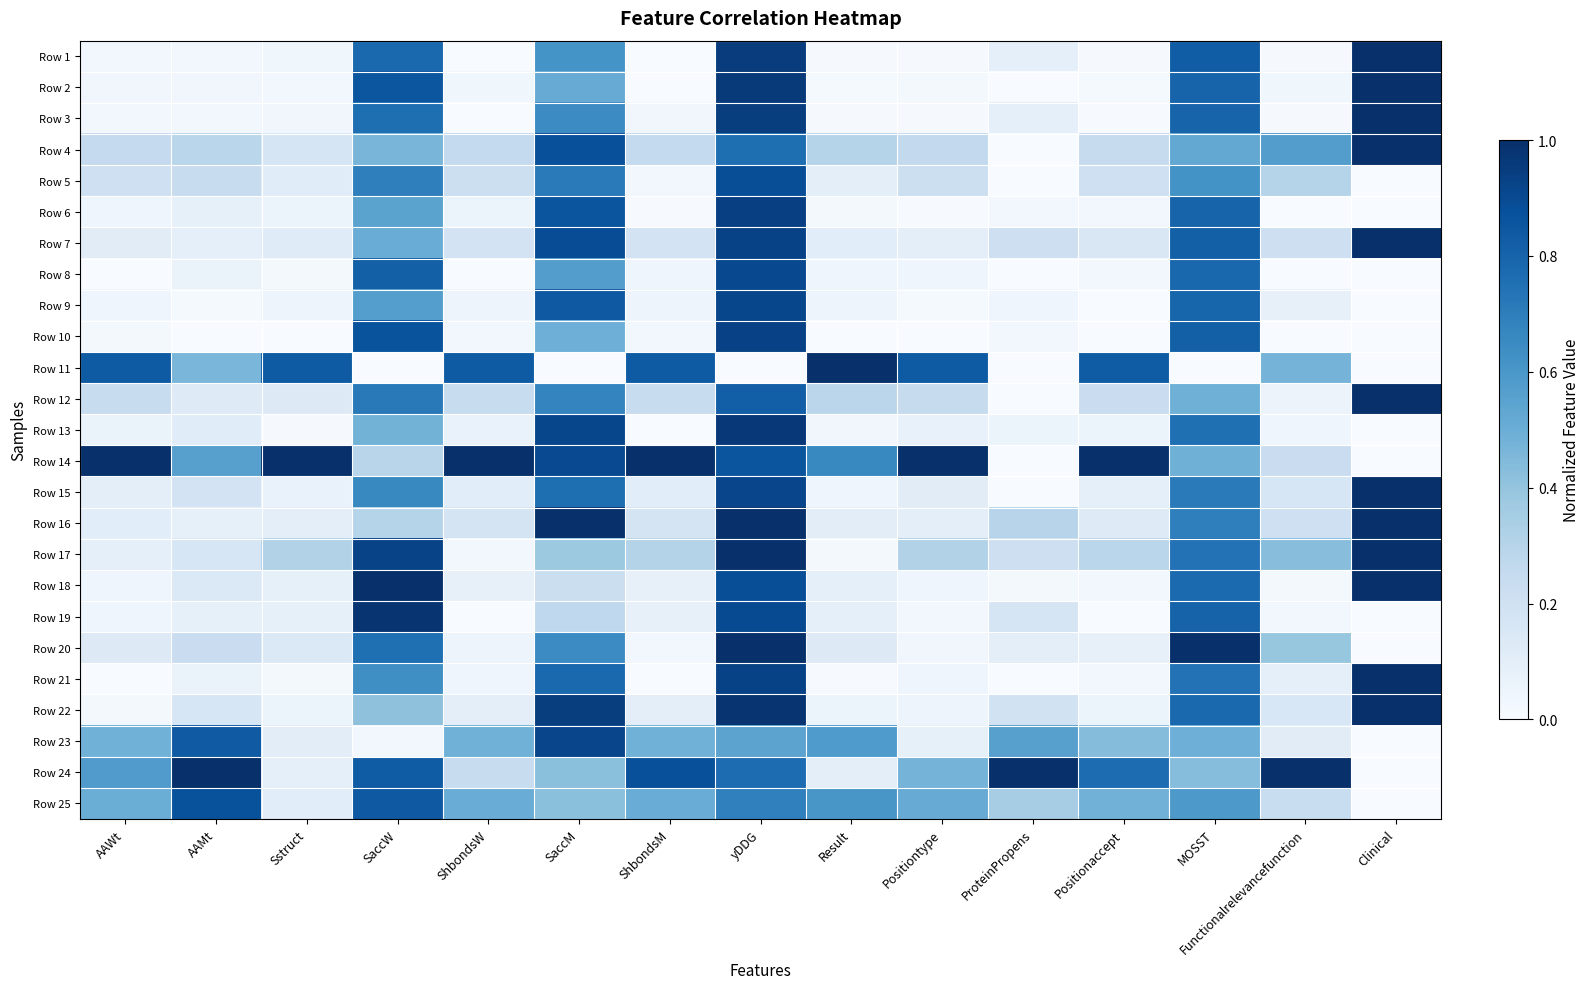

Which category has the lowest value across all series?

ShbondsM